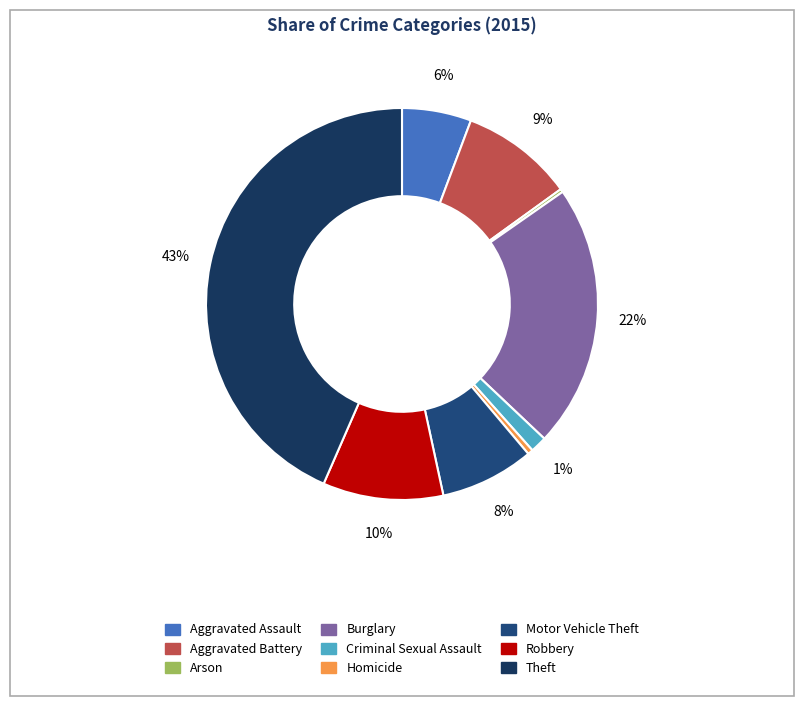

Is the sum of Burglary and Criminal Sexual Assault greater than half?

No